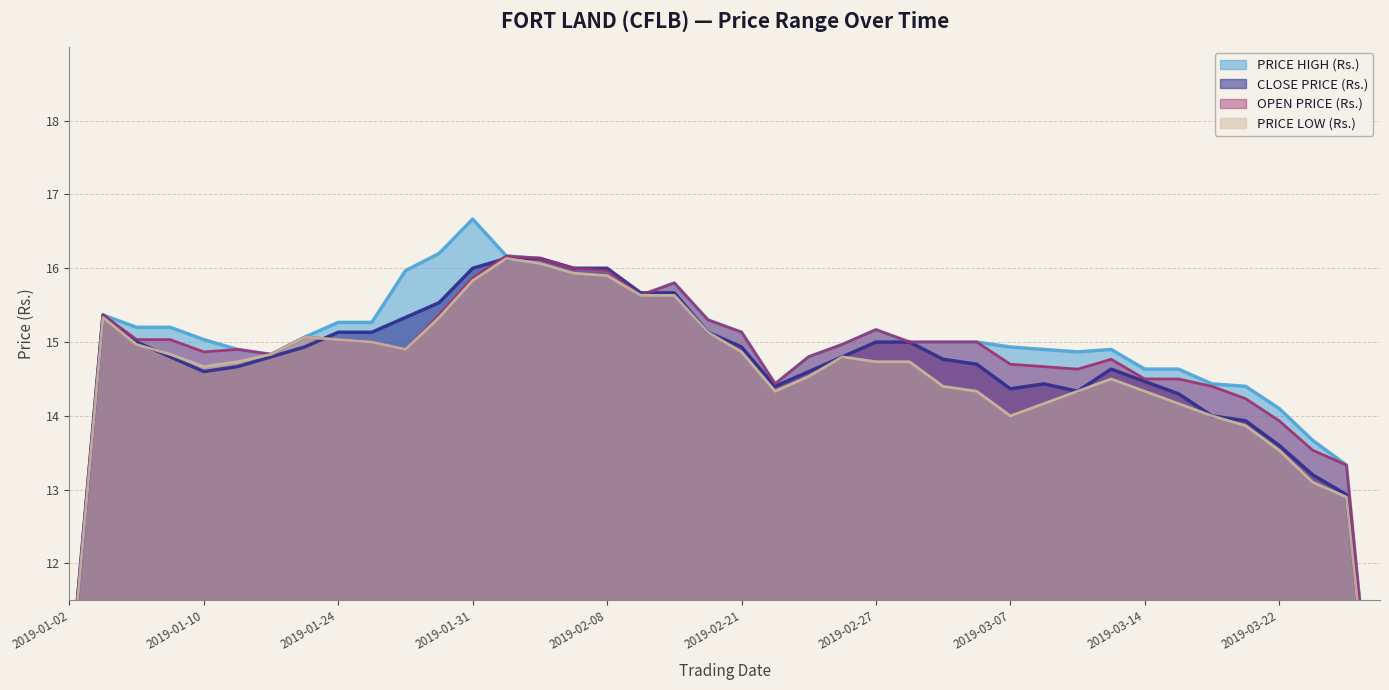

Which has a higher value, 2019-03-14 or 2019-03-22?

2019-03-14